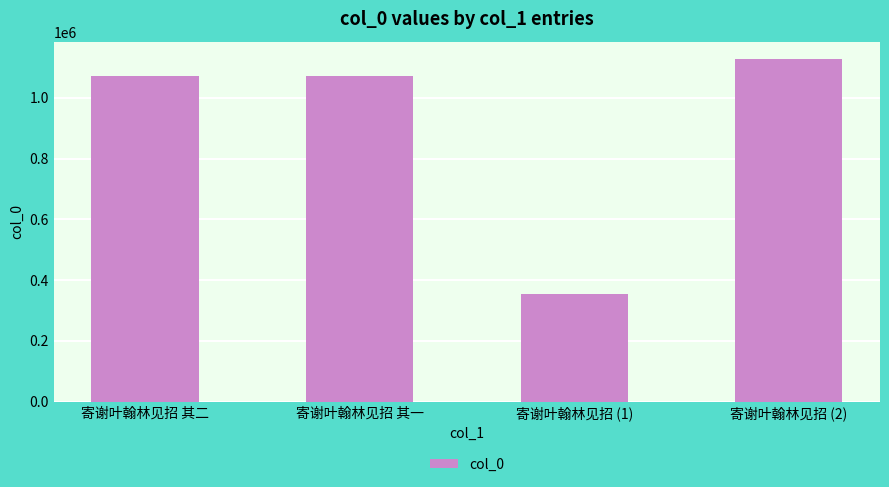

Read the value at 寄谢叶翰林见招 (2), to the nearest 10.

1128200